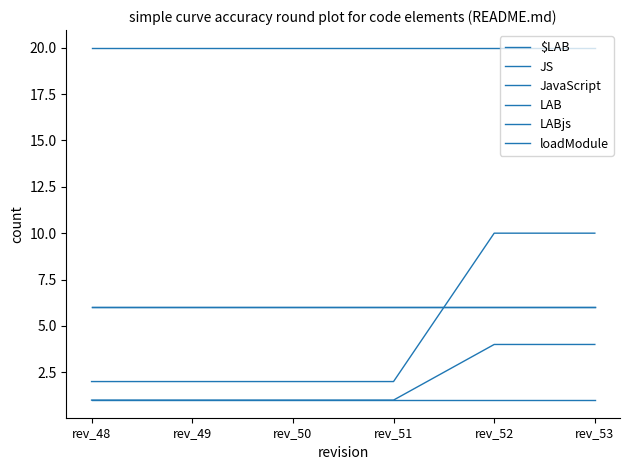

Which series has the largest range (max minus min)?

LABjs